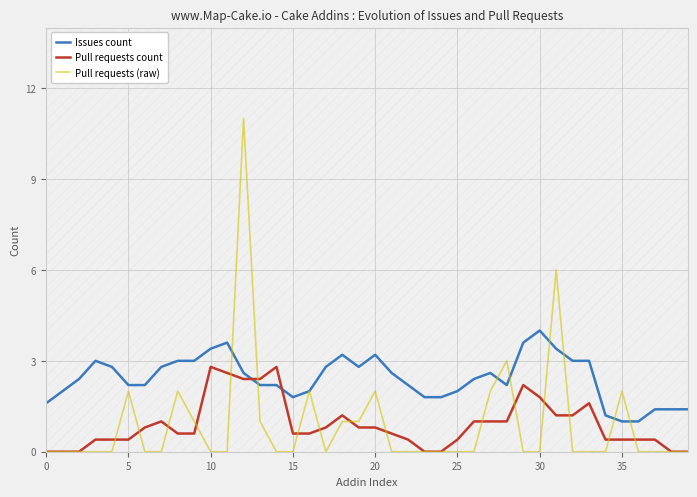

How many lines are shown in the chart?

3